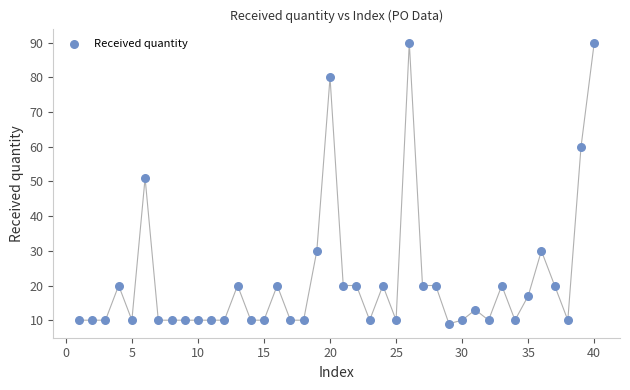

What Y value in the scatter plot is closest to 49?

51